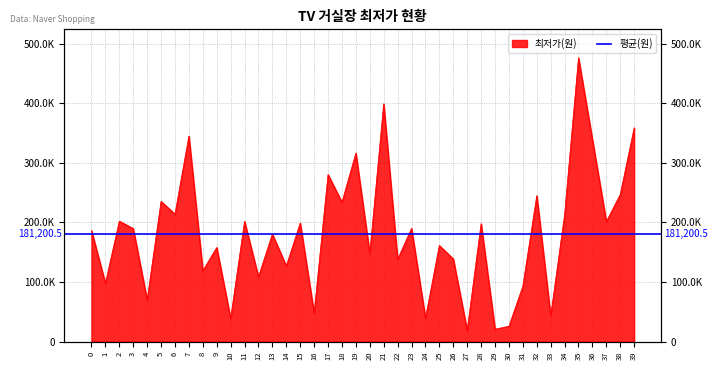

At which label does the data first exceed 189800?

2